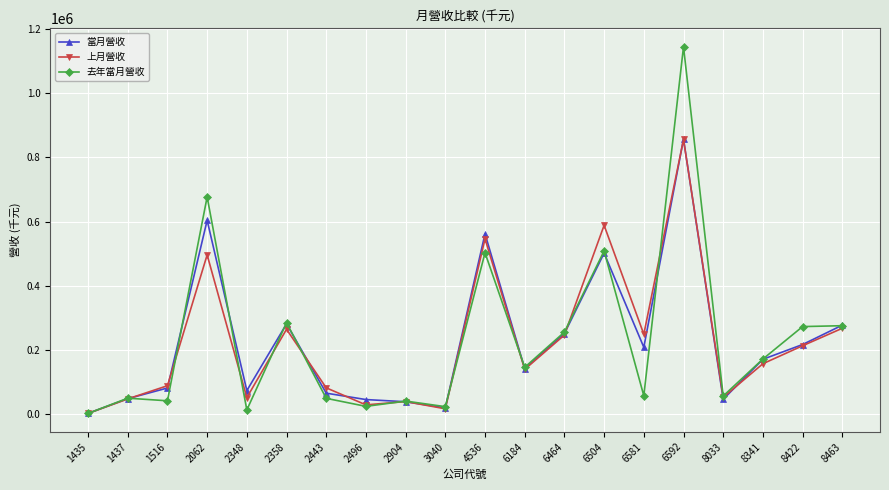

What is the minimum value for 當月營收?

2885